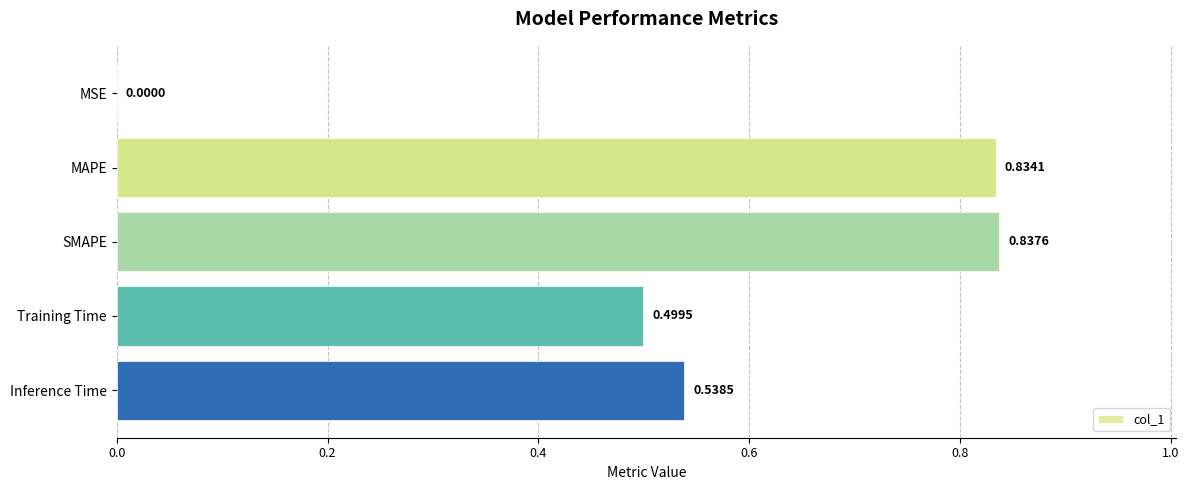

Are the bars horizontal?

Yes